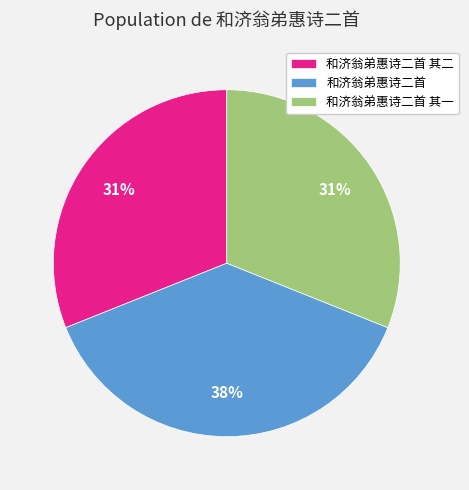

The 和济翁弟惠诗二首 其二 slice represents 25% of the pie. True or false?

False